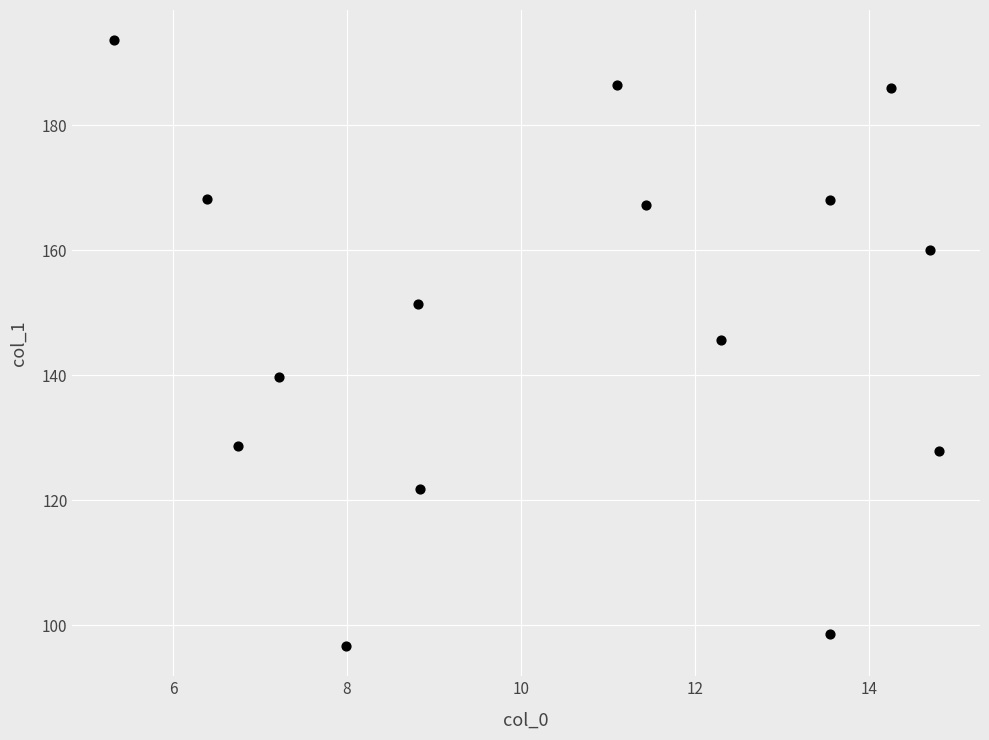

What is the range of Y values (max minus min)?

96.9